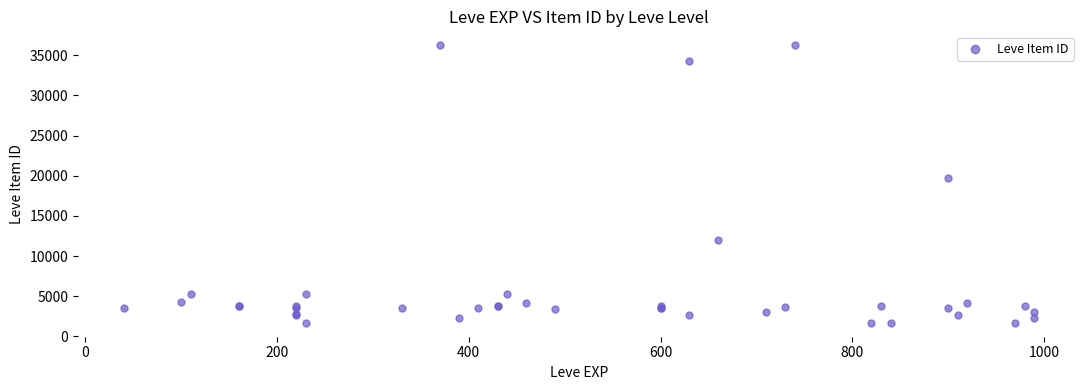

What Y value in the scatter plot is closest to 18967?

19744